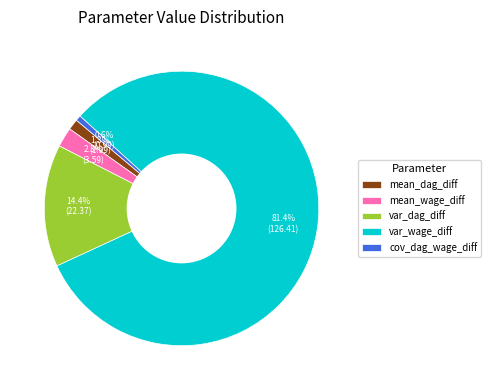

Rank the categories by value from highest to lowest.

var_wage_diff, var_dag_diff, mean_wage_diff, mean_dag_diff, cov_dag_wage_diff